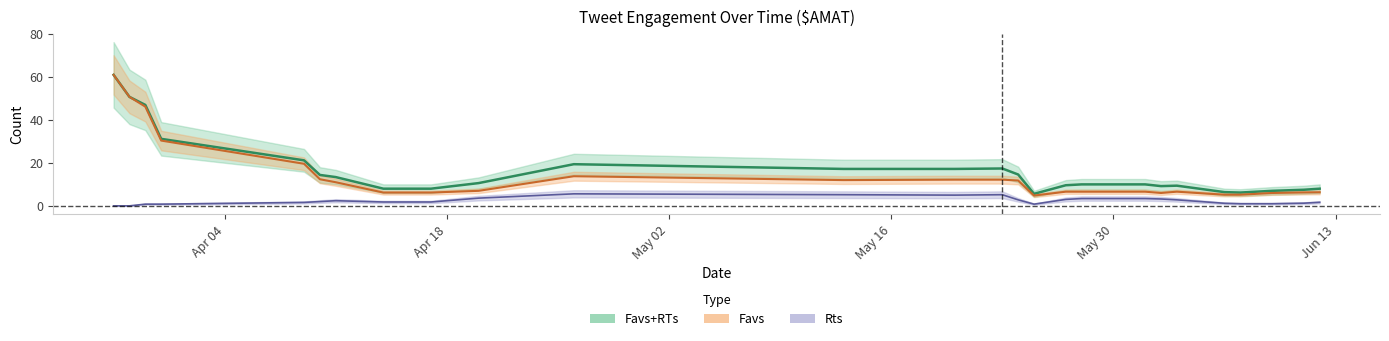

True or false: Favs+RTs has a value of 6 at 2016-06-09.

False